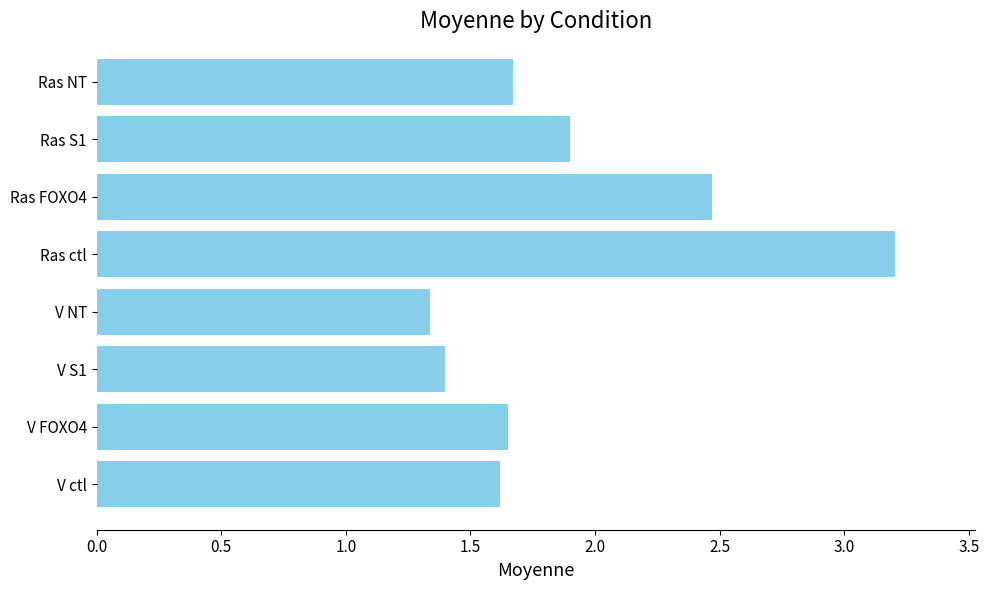

What is the sum of all values?

15.2